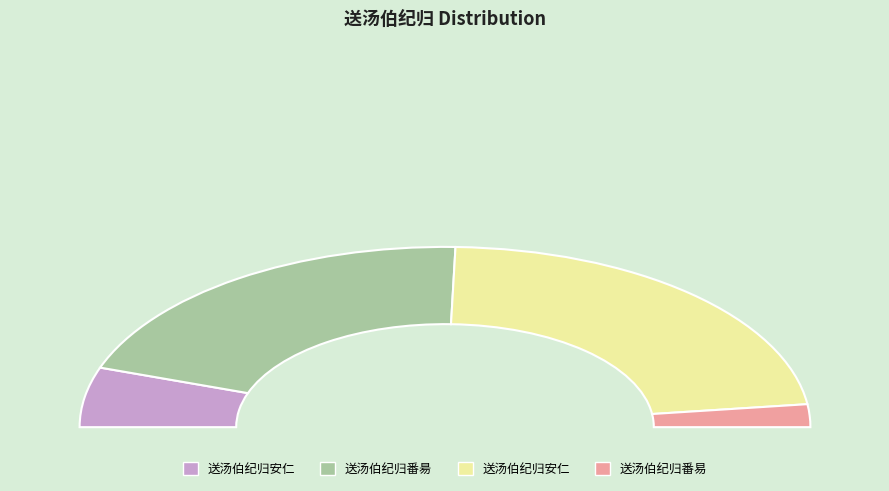

Does 送汤伯纪归安仁 represent more than half of the total?

No